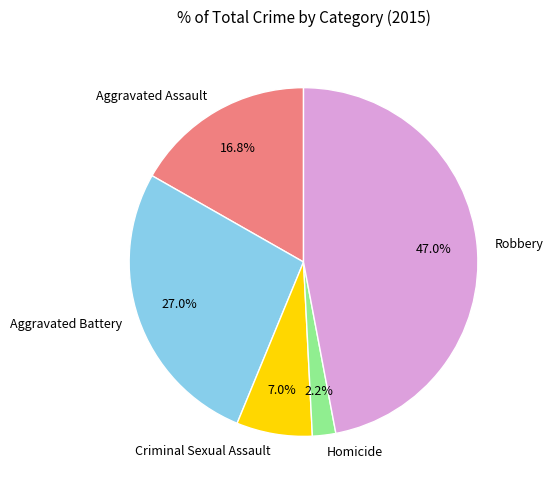

How many slices are in this pie chart?

5